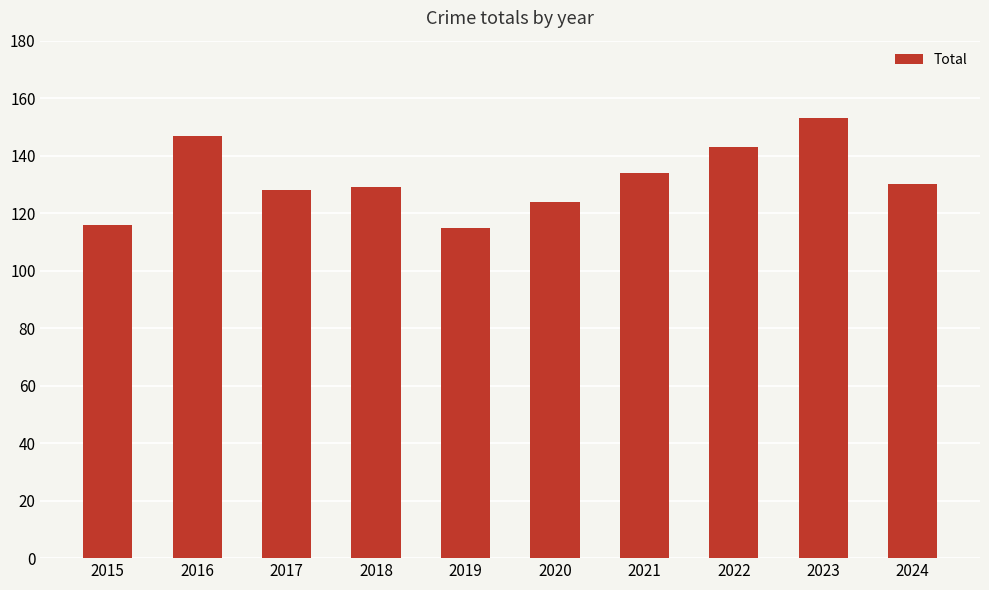

What is the value of the 4th bar from the left?

129